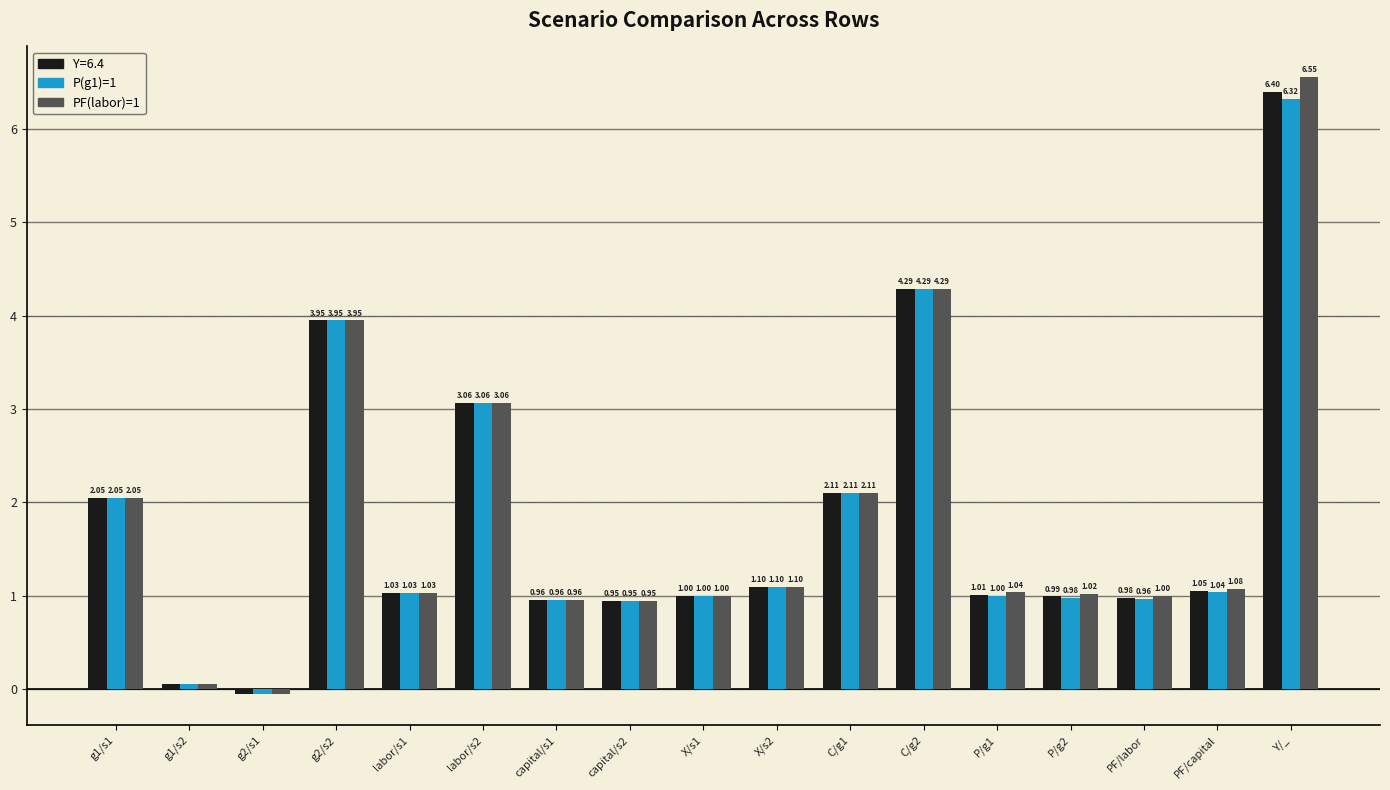

What is the sum of all P(g1)=1 values?

30.8